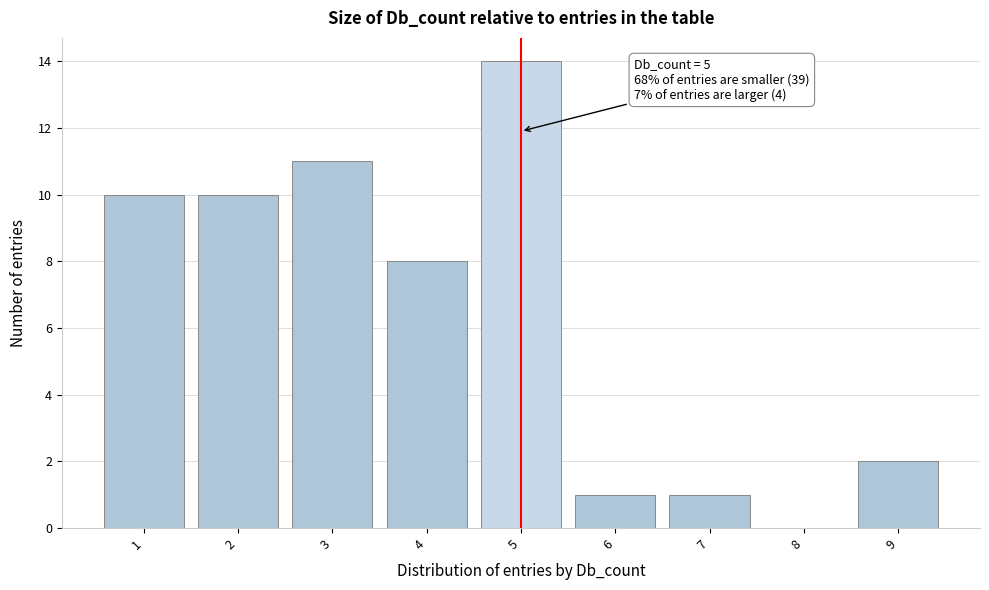

Which range on the x-axis has the tallest bar?

4.5 to 5.5